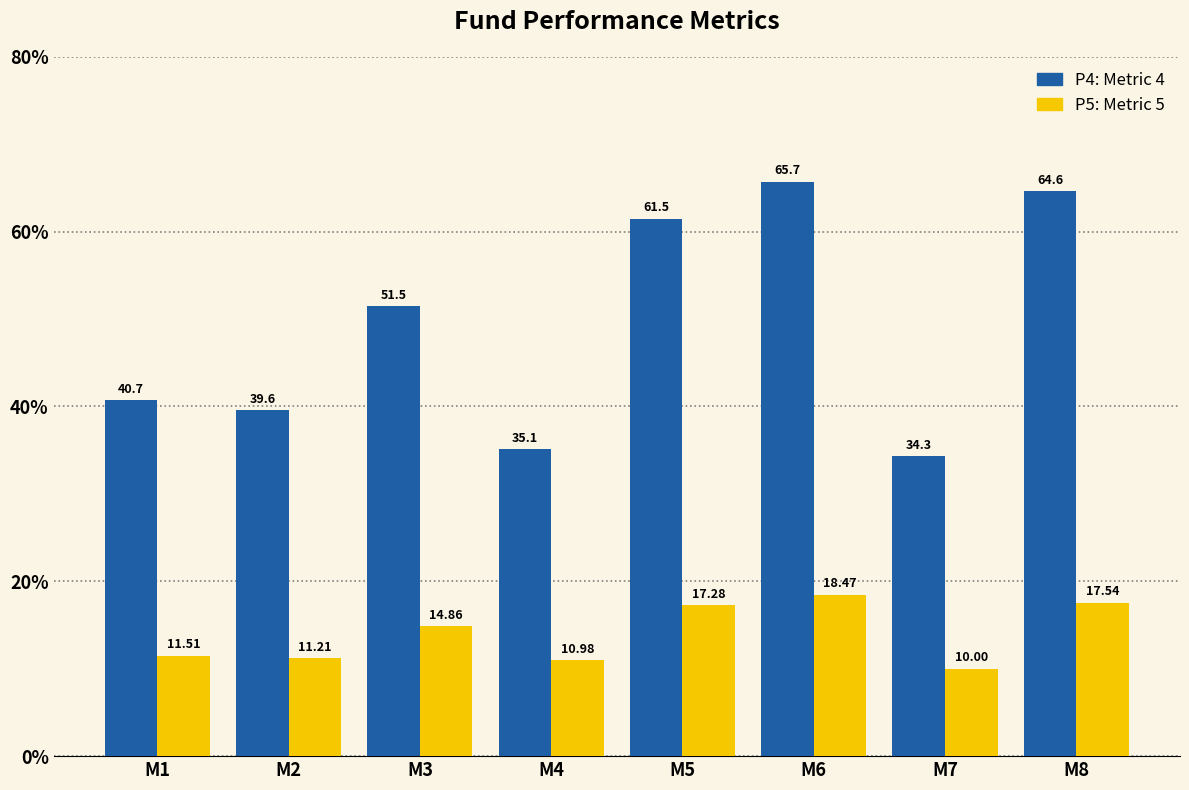

How many data points does each series have?

8